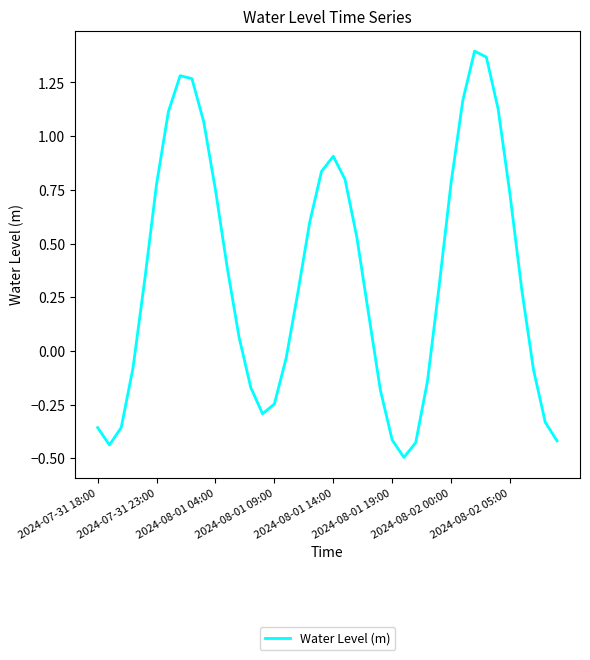

What is the difference between the maximum and minimum values?

1.9